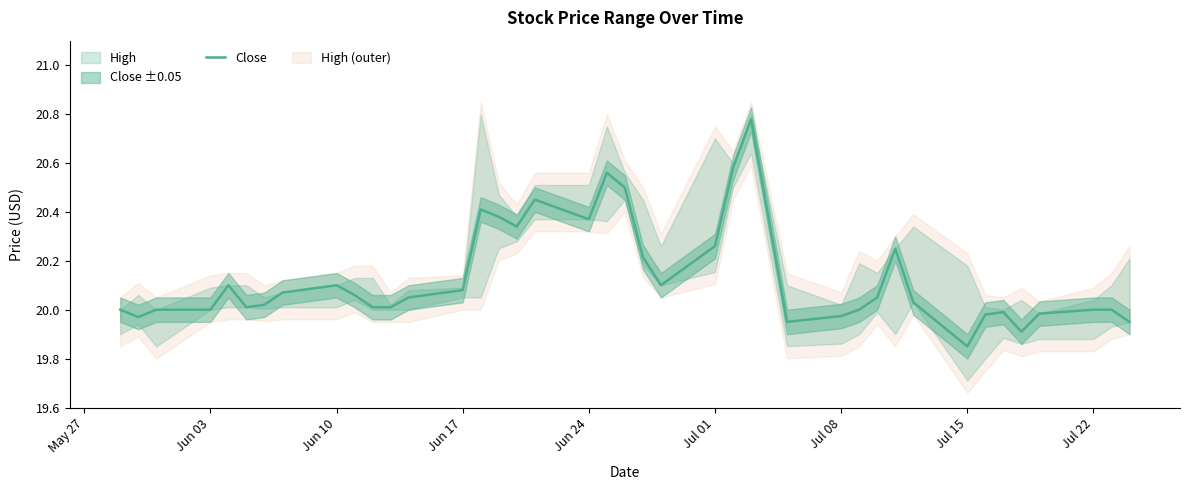

At which label does Close reach its minimum?

Jul 15